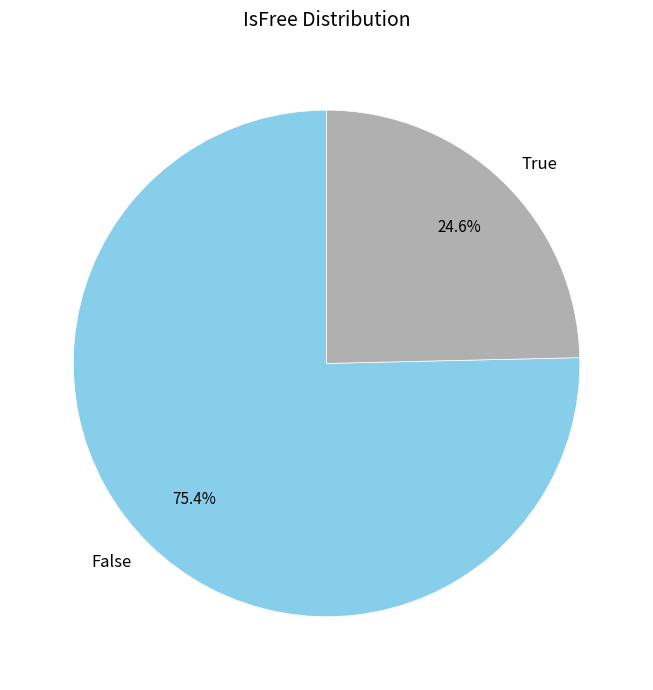

To the nearest percent, what portion does True represent?

25%